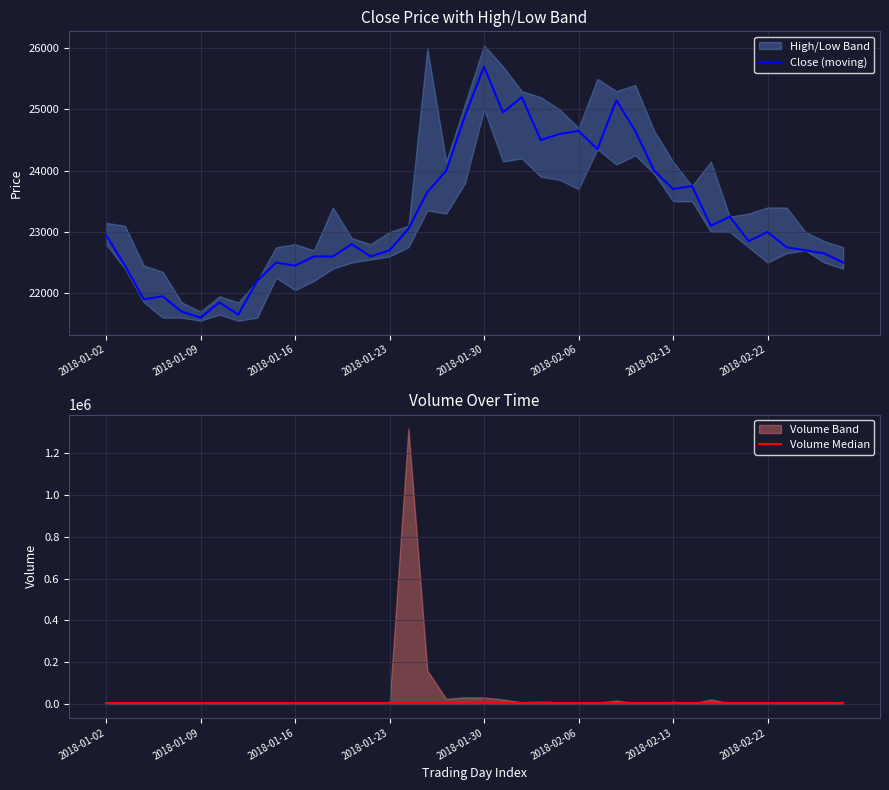

True or false: Close (moving) has a value of 24950 at 21.

True